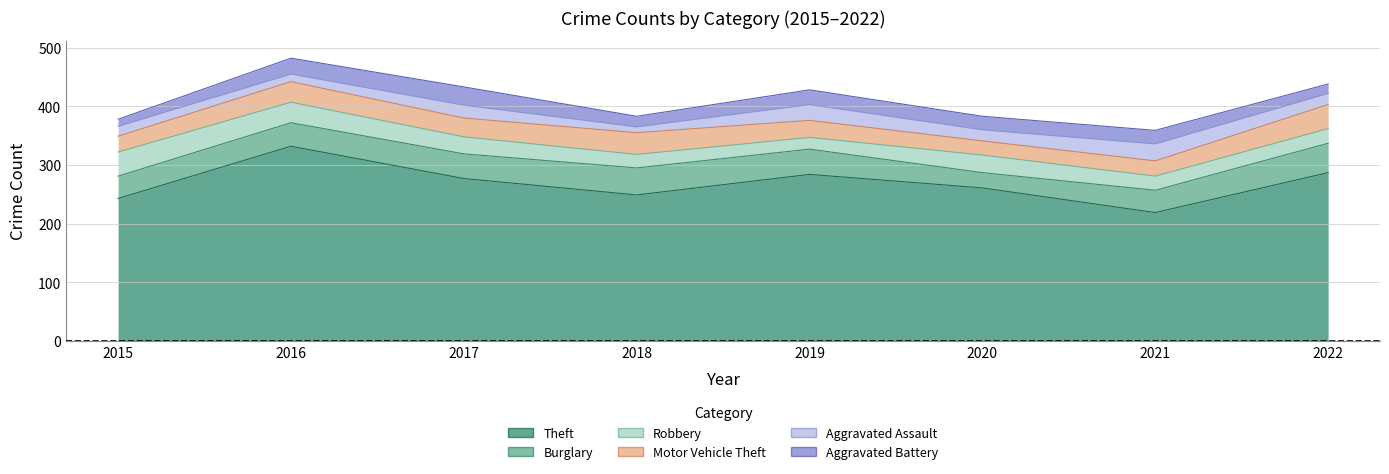

At 2020, list the series in order from smallest to largest.

Aggravated Assault, Aggravated Battery, Motor Vehicle Theft, Burglary, Robbery, Theft